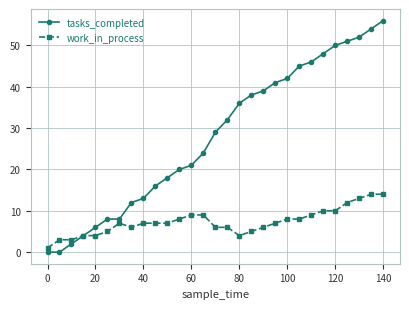

Which series has the largest range (max minus min)?

tasks_completed